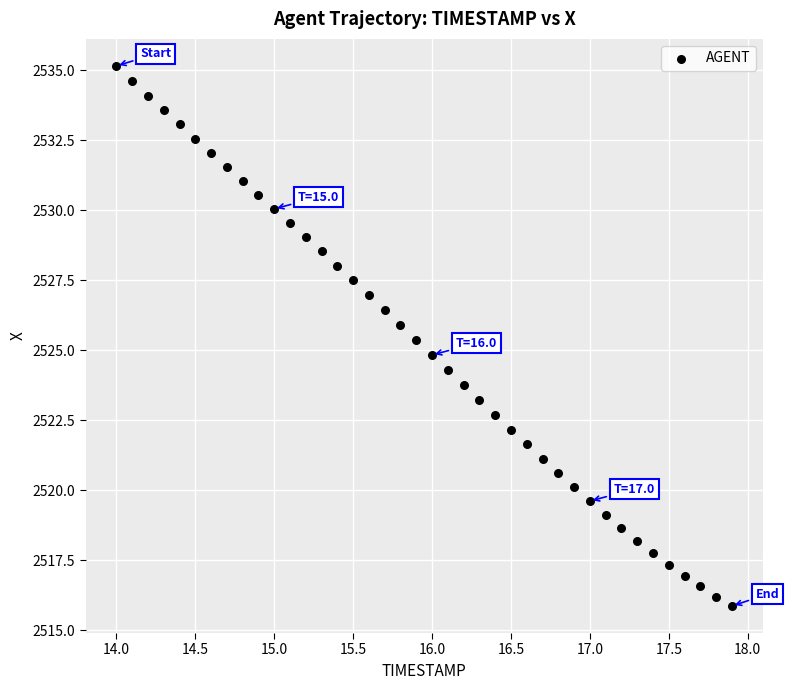

What is the range of X values (max minus min)?

3.9